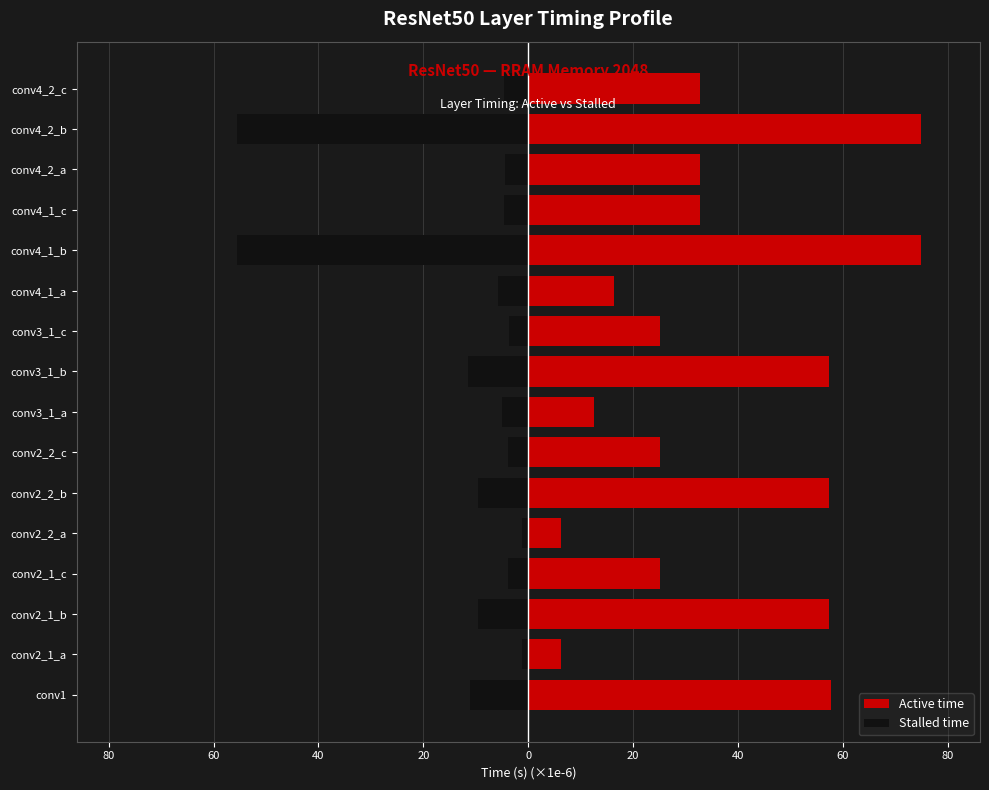

Rank the series by their maximum value, from lowest to highest.

Stalled time, Active time